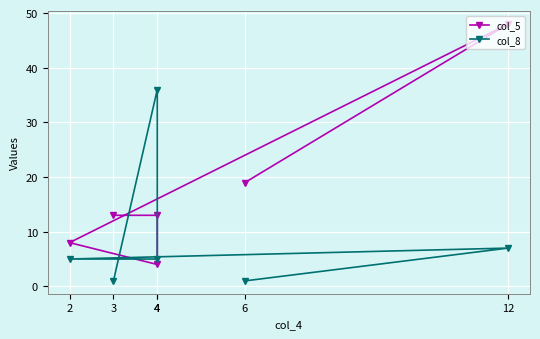

Reading left to right, transcribe all the data shown in this chart.

col_5: 13	13	4	8	48	19
col_8: 1	36	5	5	7	1